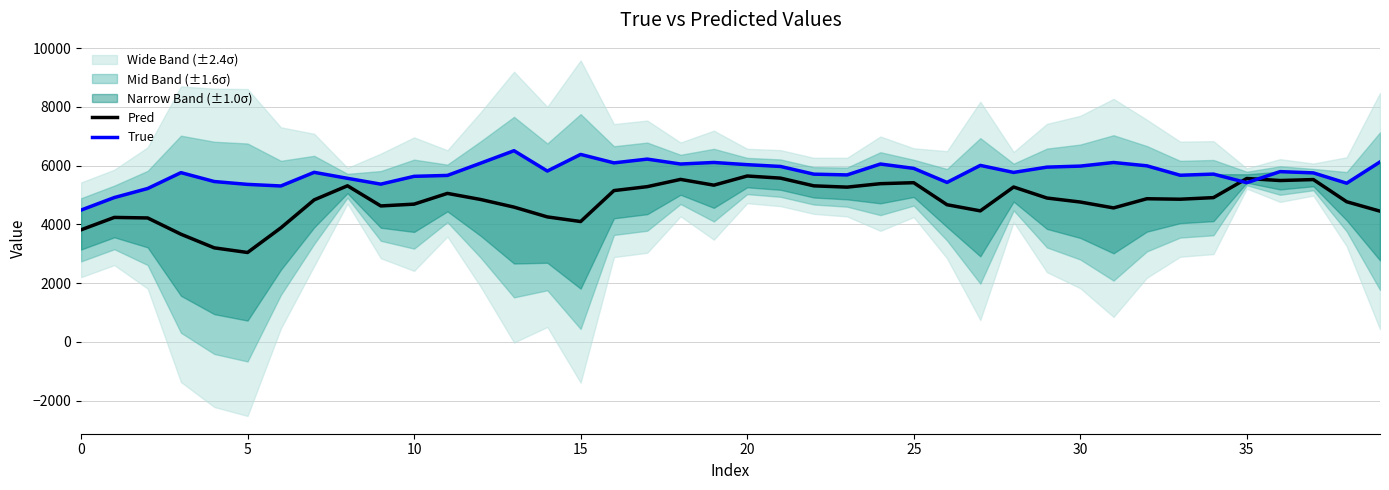

At 37, list the series in order from smallest to largest.

Pred, True